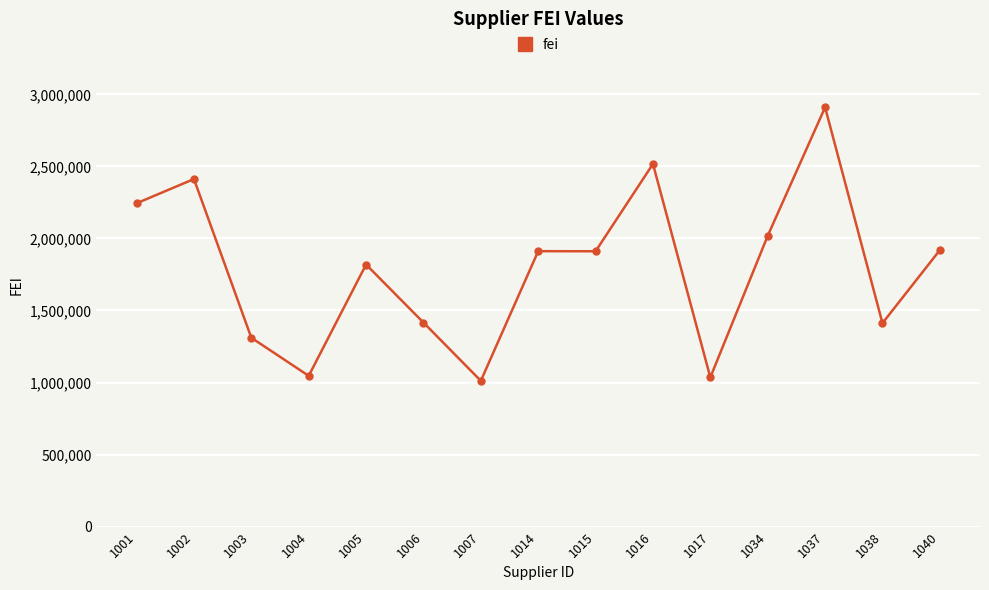

Between 1017 and 1005, which is larger?

1005